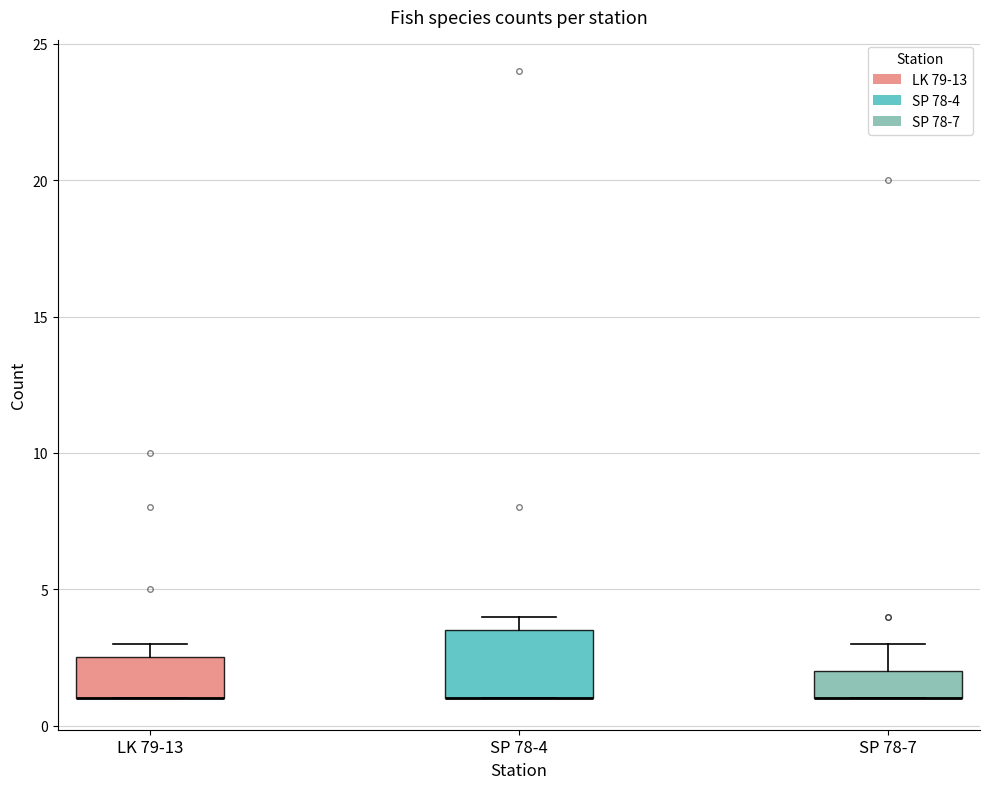

Where is the upper edge of the box for SP 78-4 on the y-axis? The values are not printed on the chart, so give them approximately, as read against the axis.

3.5